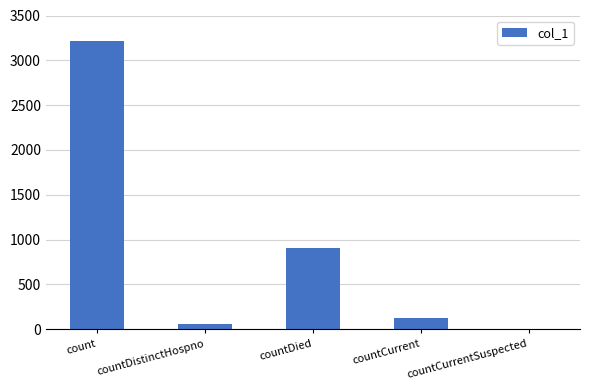

The chart shows a value of 3221 at count. True or false?

True